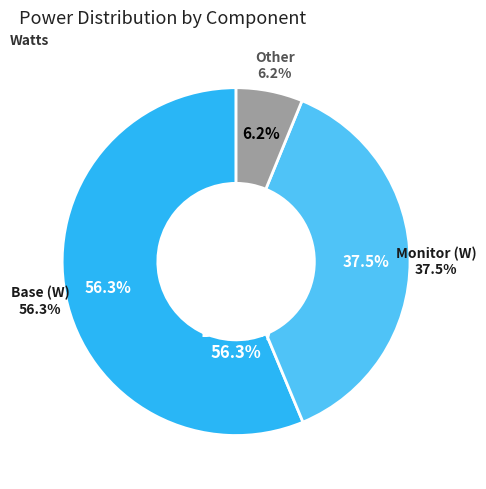

Which category accounts for the majority?

Base (W)